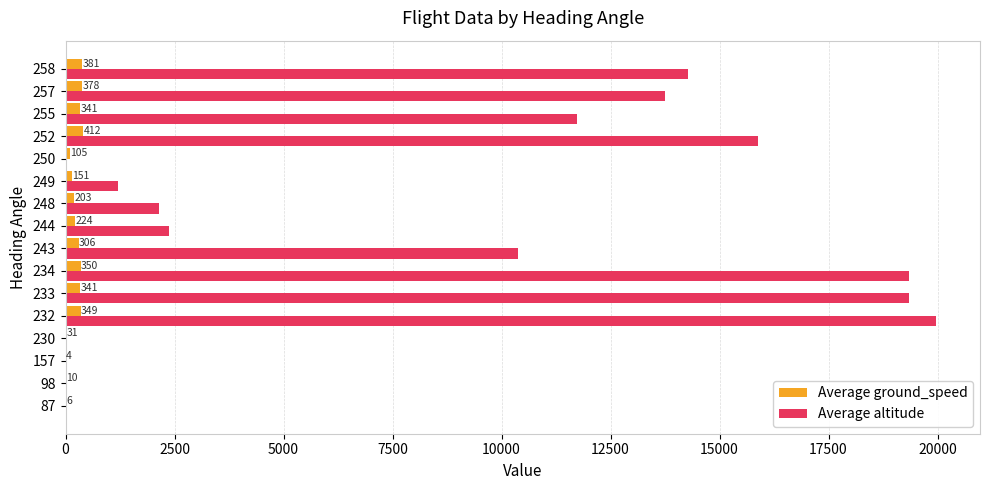

At which category is the sum across all series the highest?

232